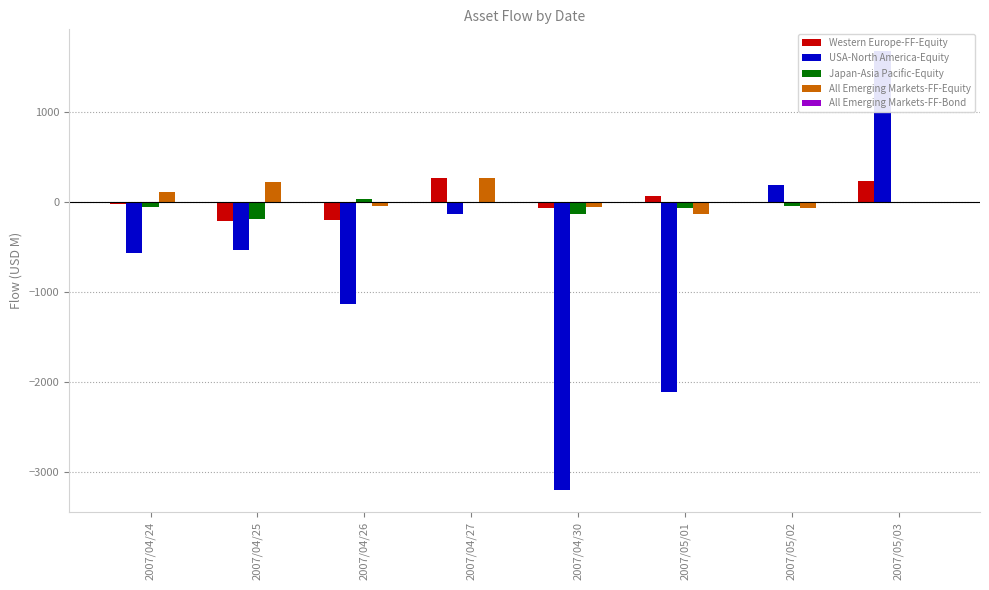

What is the minimum value for USA-North America-Equity?

-3201.5